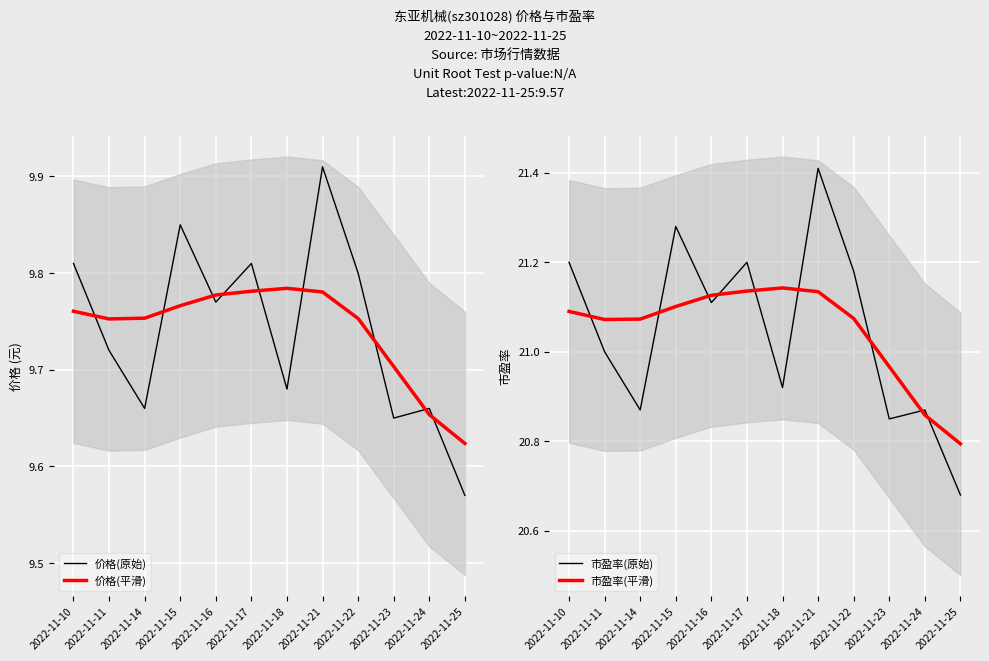

Which series ends up on top after the final intersection of 市盈率(原始) and 市盈率(平滑)?

市盈率(平滑)